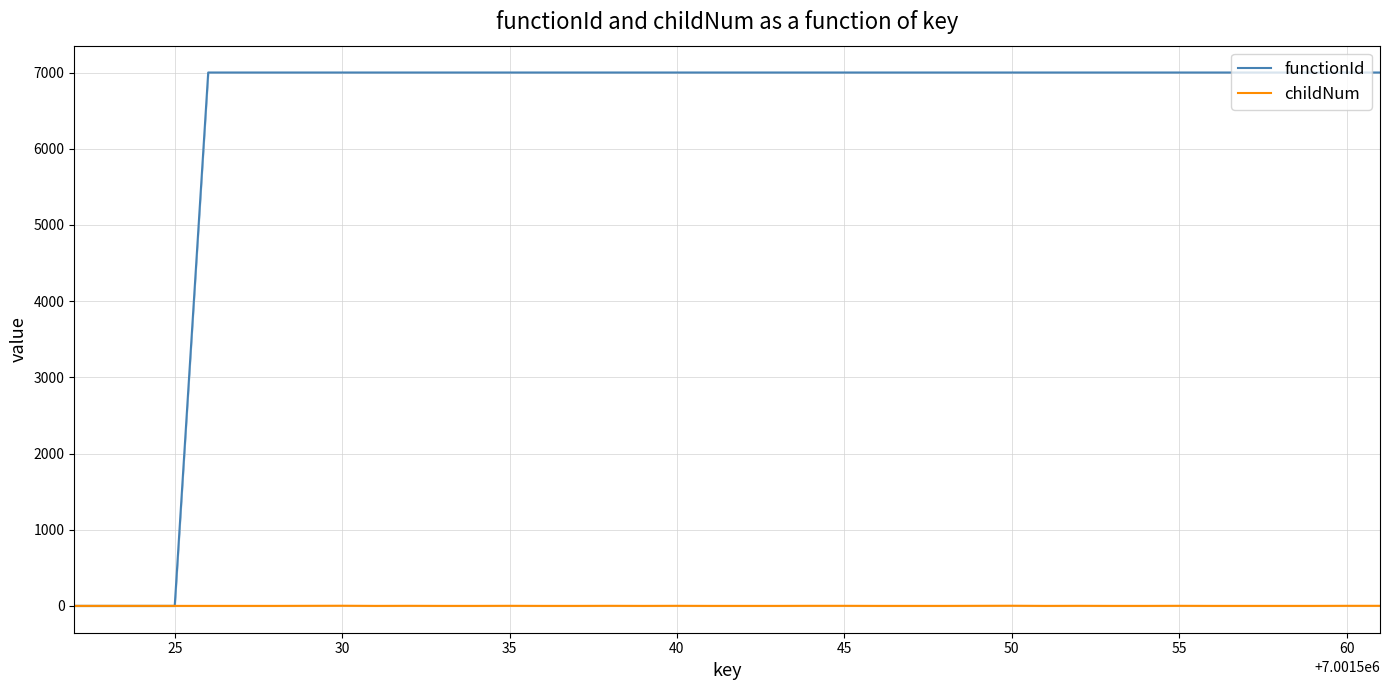

How many interior local peaks does the childNum series have?

8